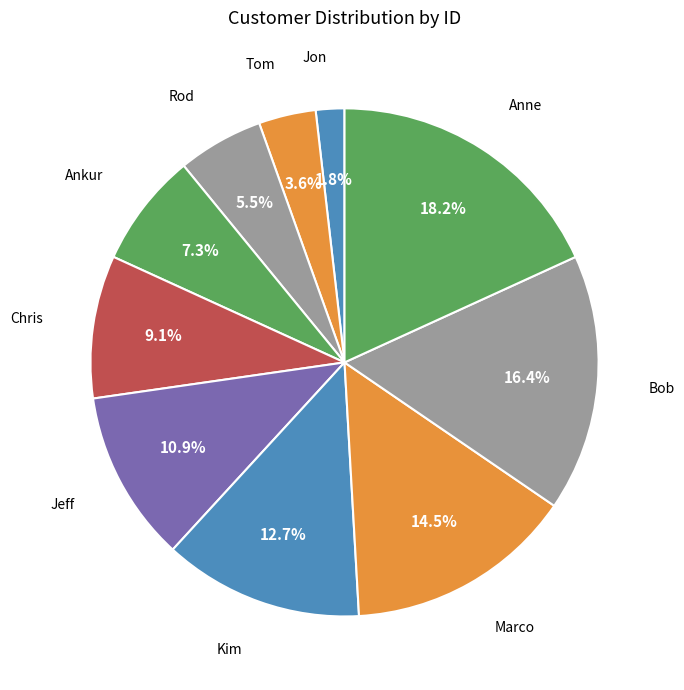

To the nearest percent, what is the difference between the largest and smallest slice percentages?

16%